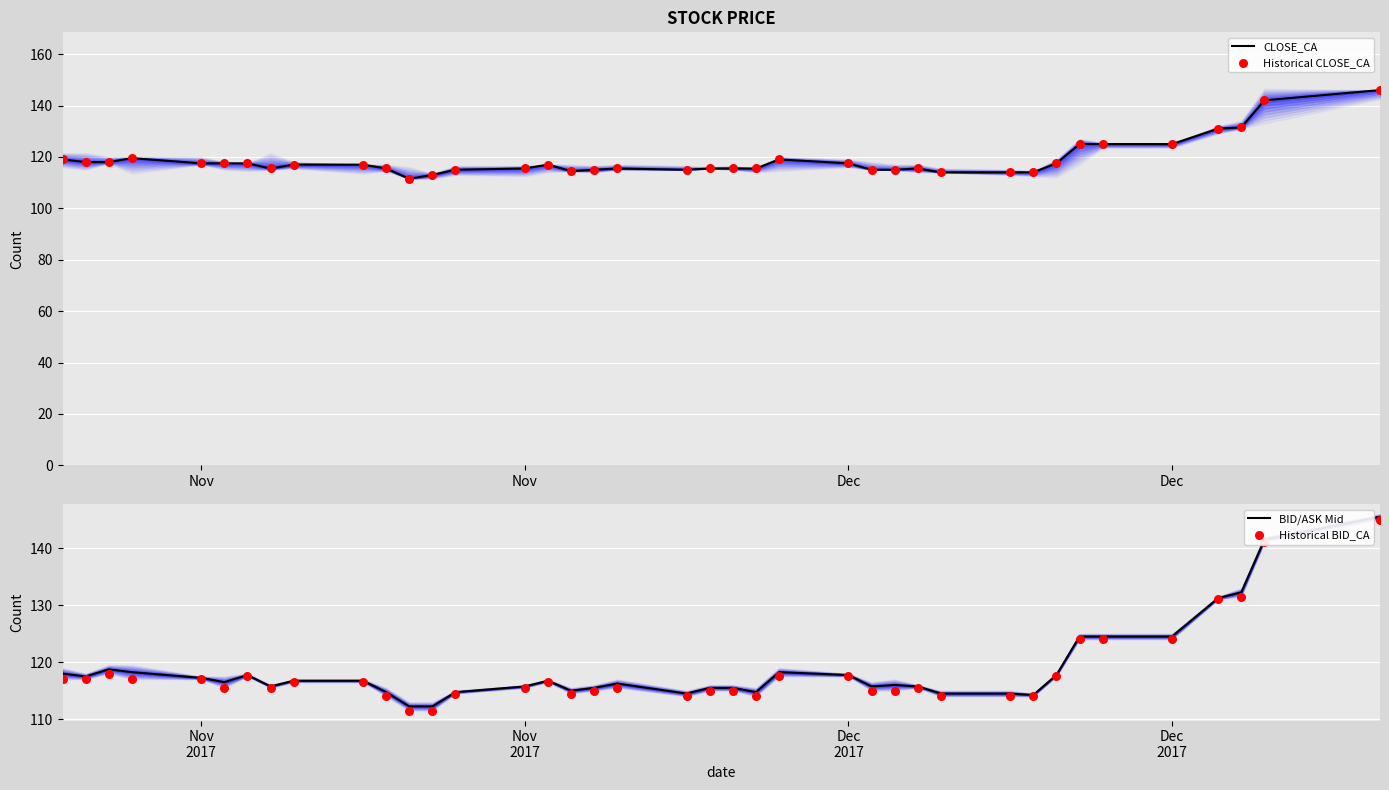

What are all the series names shown in the legend?

CLOSE_CA, Historical CLOSE_CA, BID/ASK Mid, Historical BID_CA